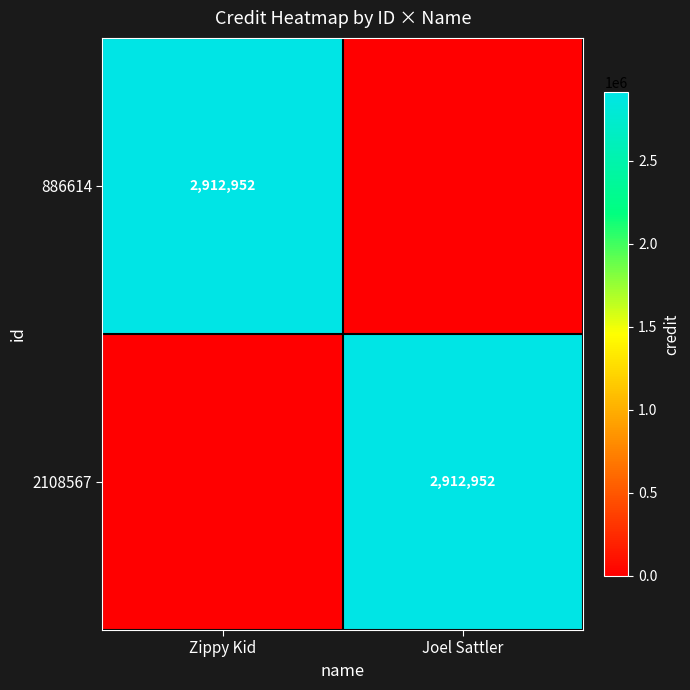

Is it true that 2108567 equals 3923884 at Joel Sattler?

False